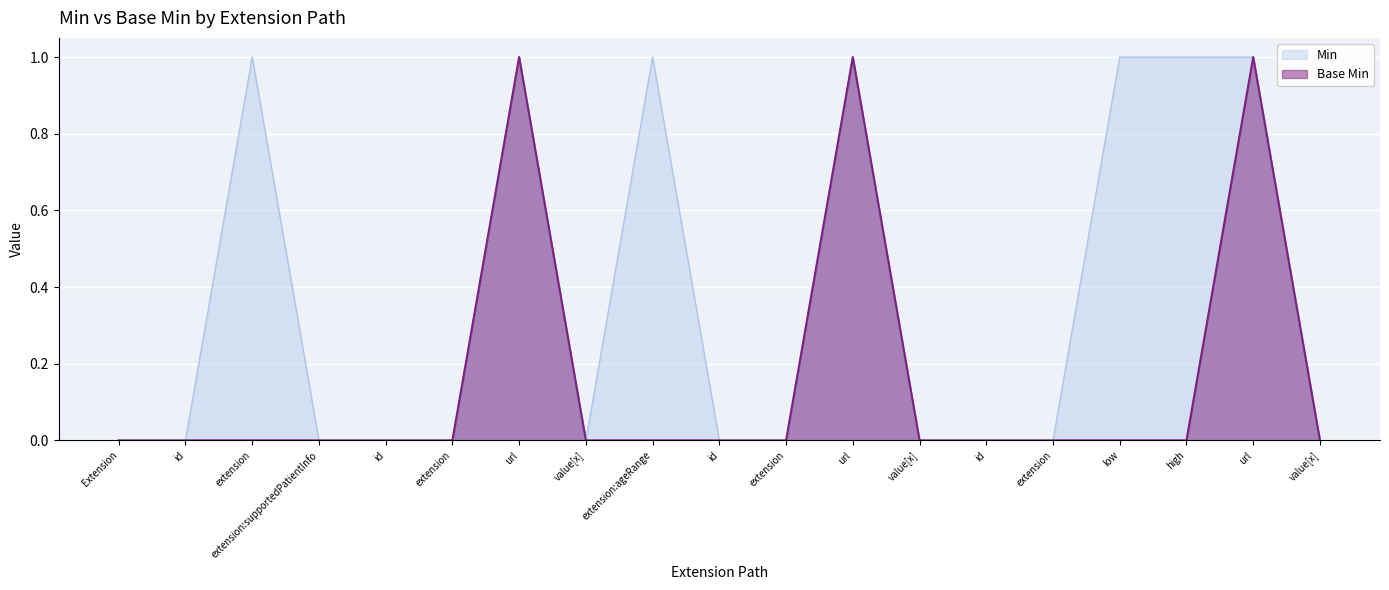

True or false: Base Min and Min intersect in this chart.

False